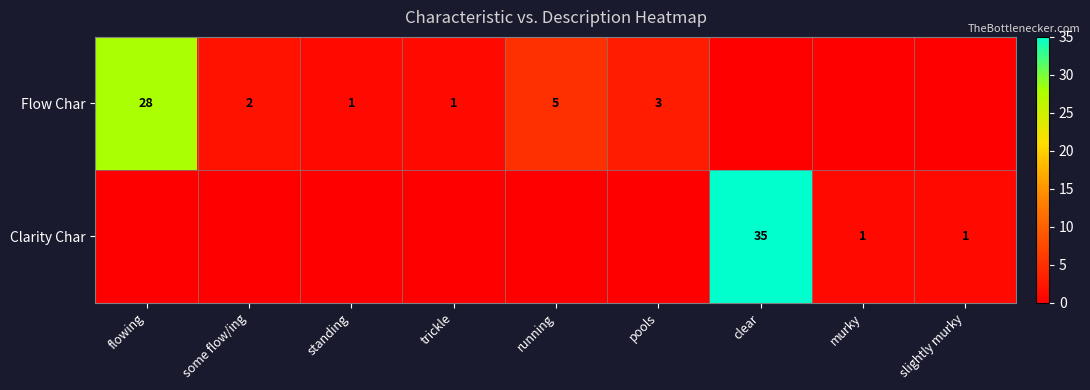

The Flow Char series shows 2 at running. True or false?

False